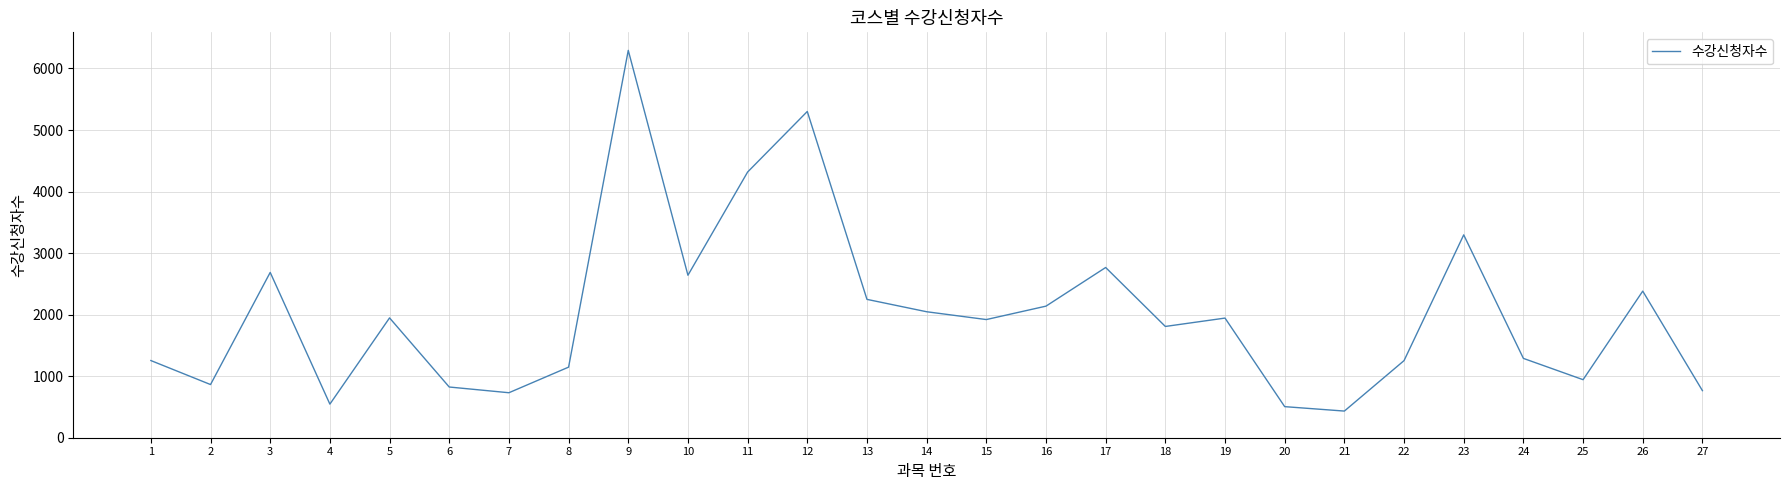

Is it true that the value at 8 is 1147?

True